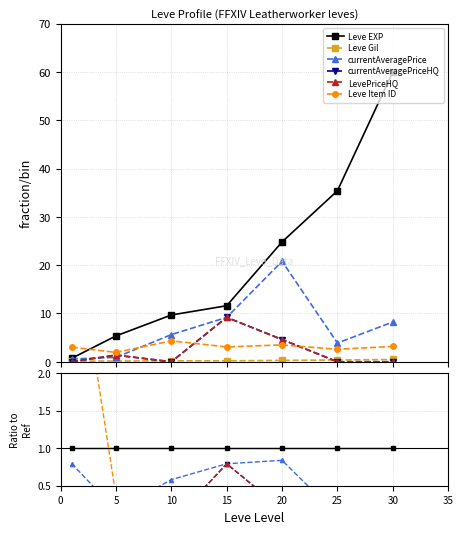

Is the value of Leve EXP at 5 greater than the value of currentAveragePriceHQ at 20?

Yes